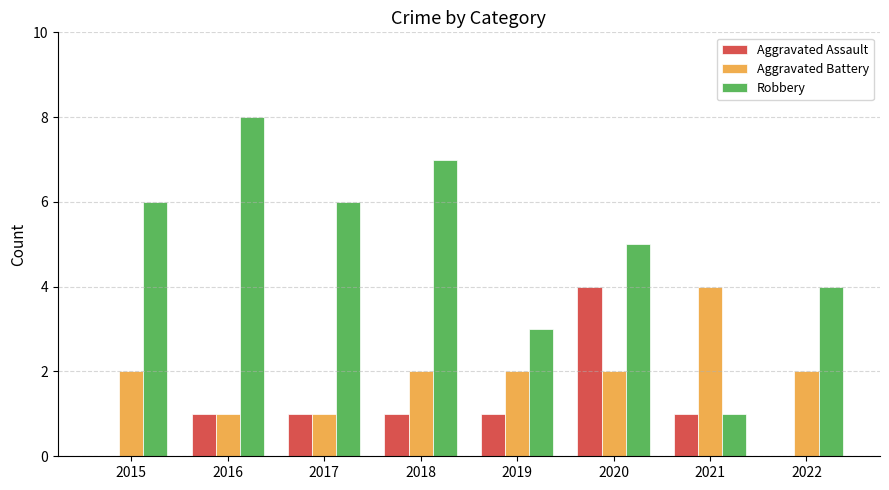

At which category is the sum across all series the highest?

2020